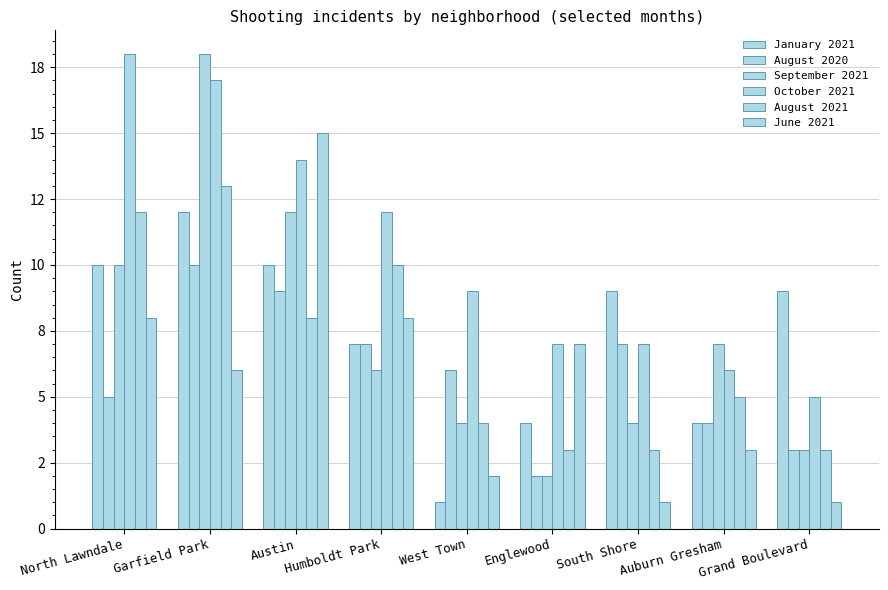

Are the bars horizontal?

No